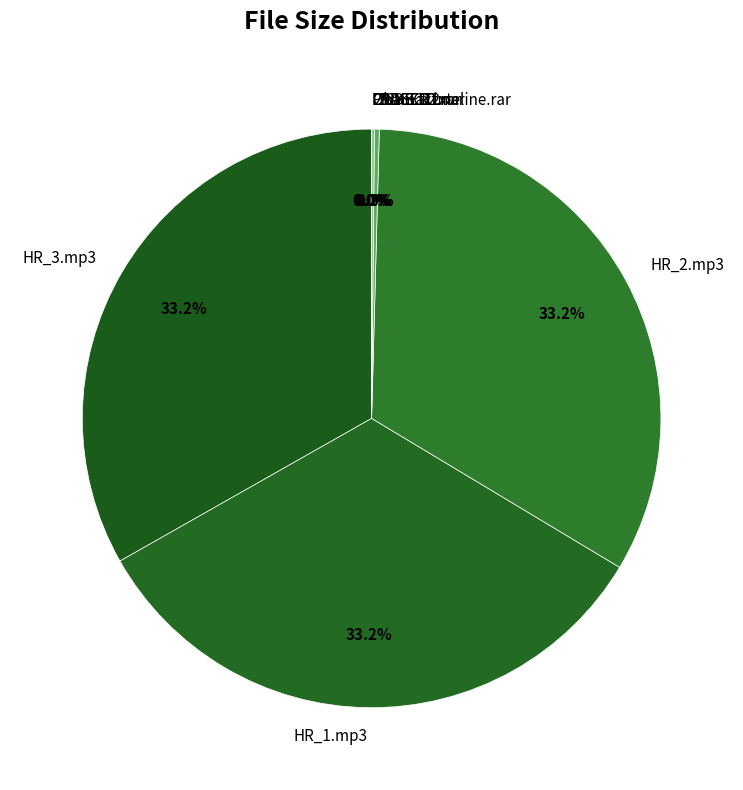

Does any single category account for the majority?

No